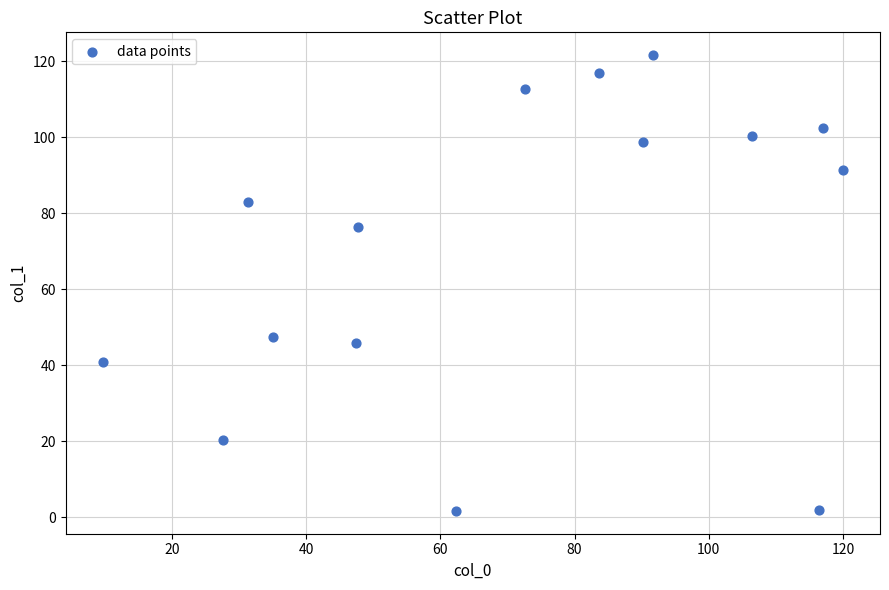

What Y value in the scatter plot is closest to 61?

47.3